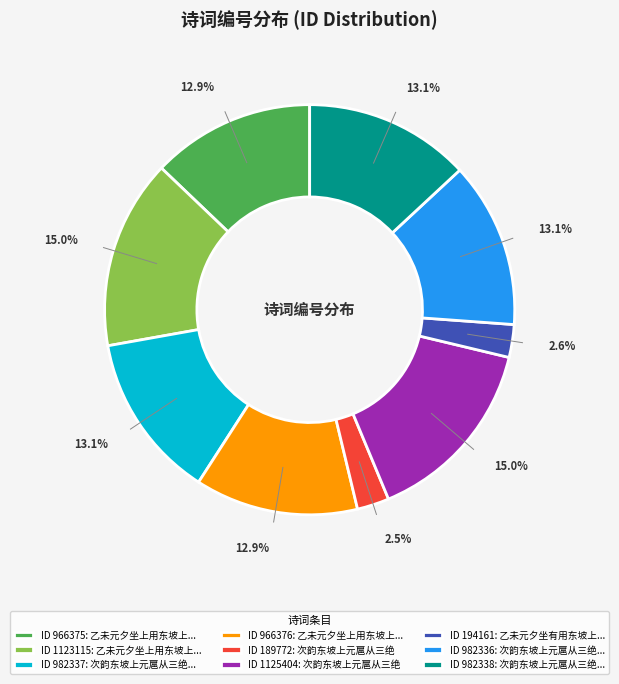

What is the ratio of the value at ID 1123115: 乙未元夕坐上用东坡上... to the value at ID 966375: 乙未元夕坐上用东坡上...?

1.2